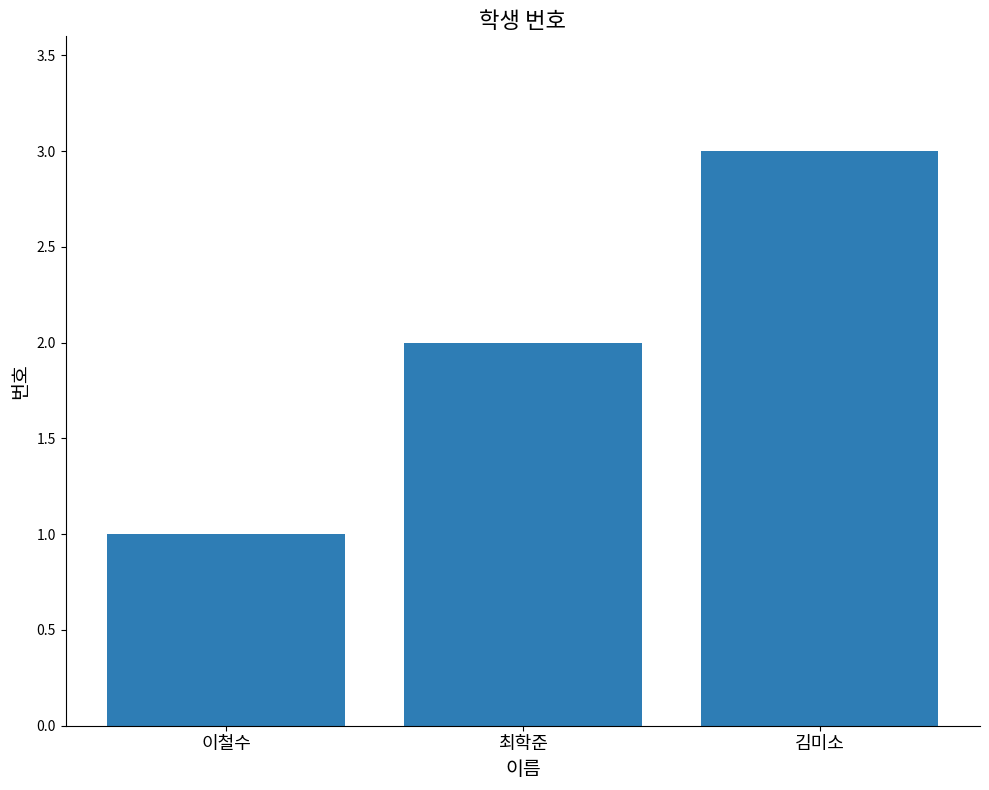

What is the label of the 2nd bar from the right?

최학준